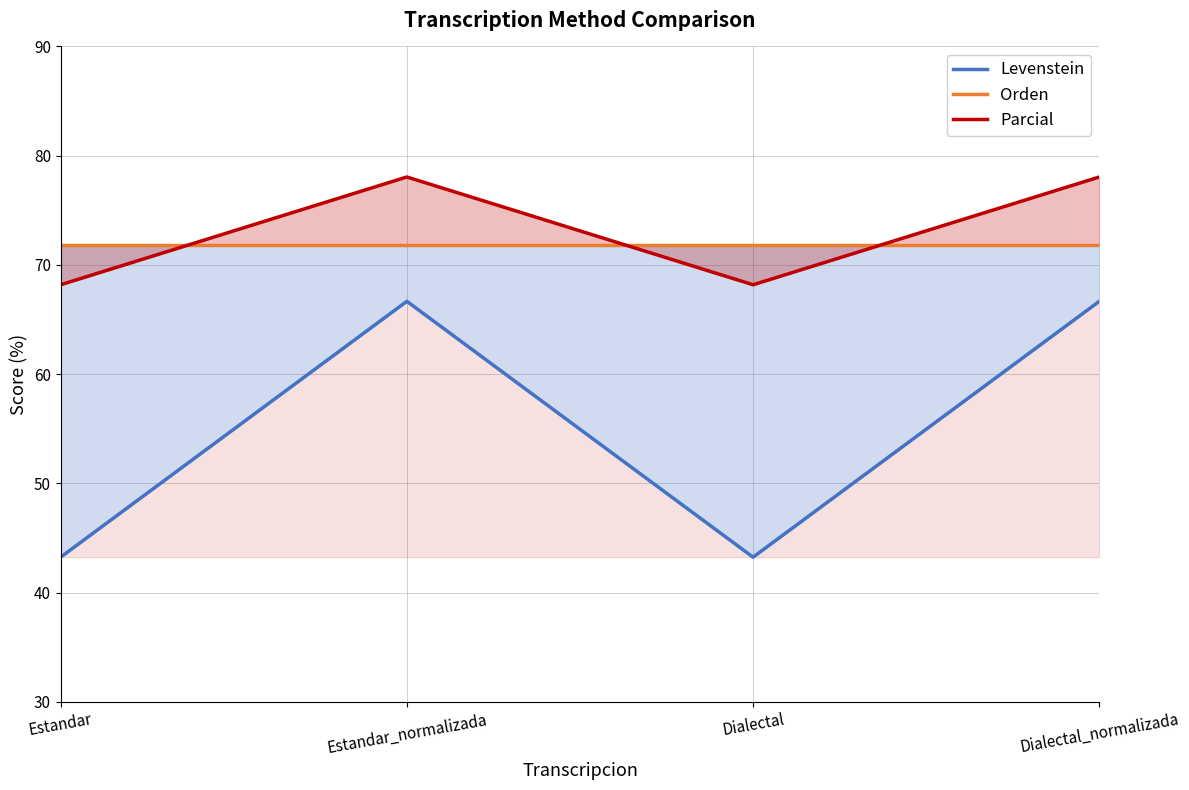

Which series has the largest range (max minus min)?

Levenstein